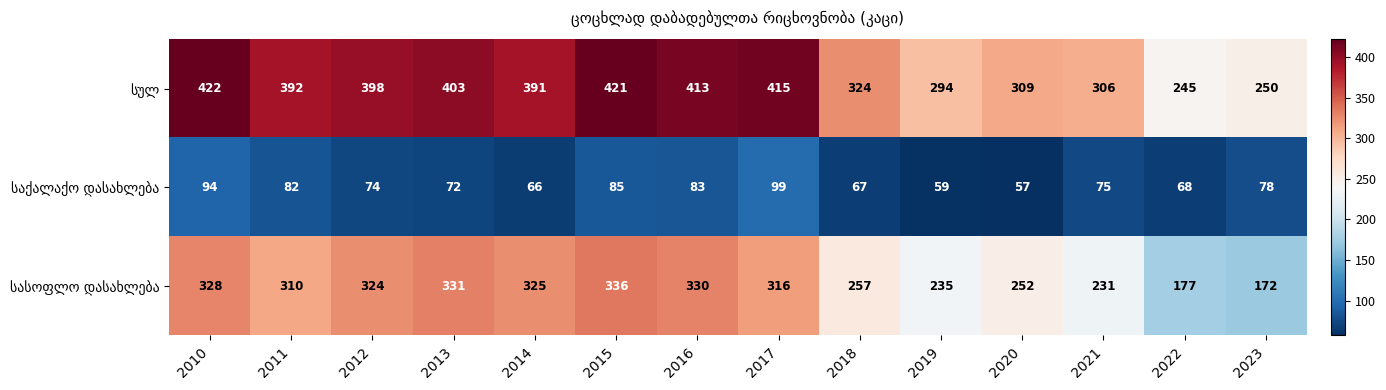

At which category is the sum across all series the highest?

2010